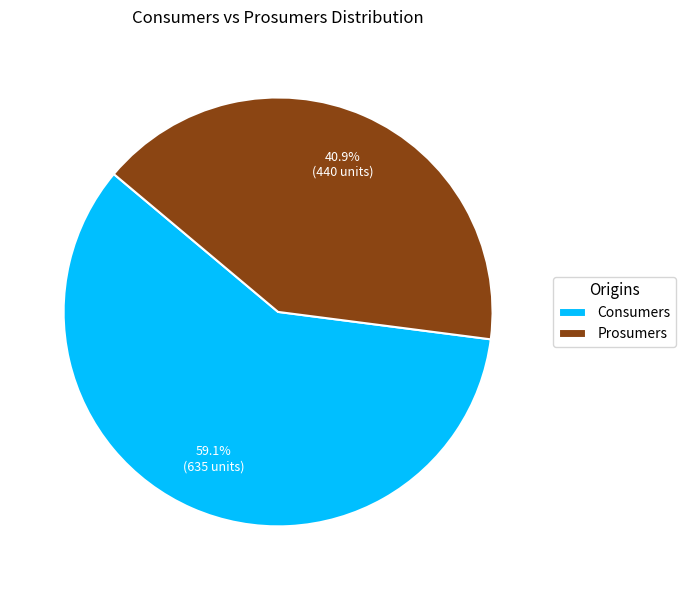

What is the total percentage of Prosumers and Consumers?

100.0%